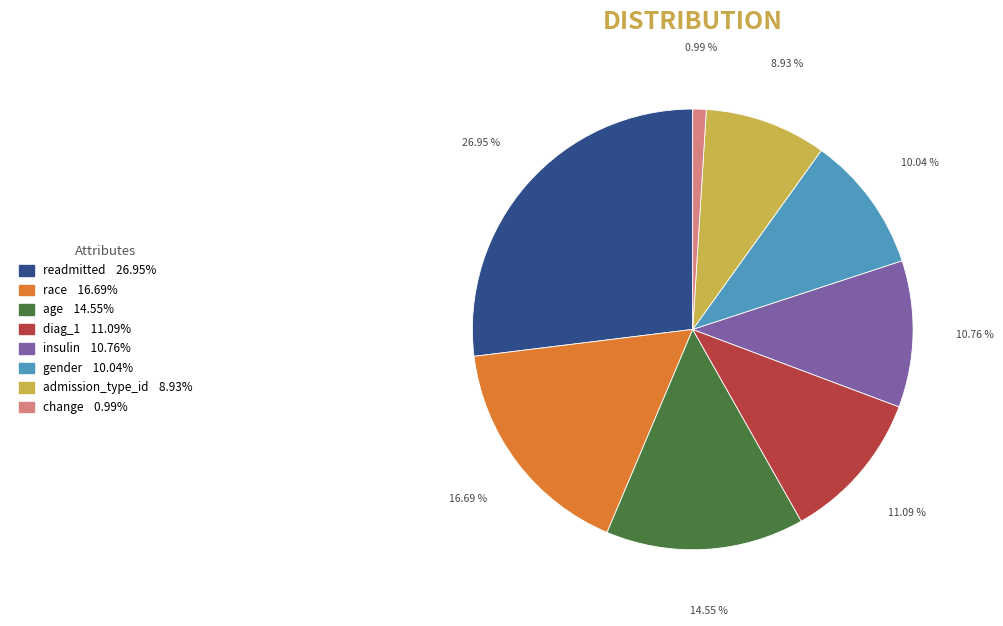

Which category has the biggest portion of the pie?

readmitted